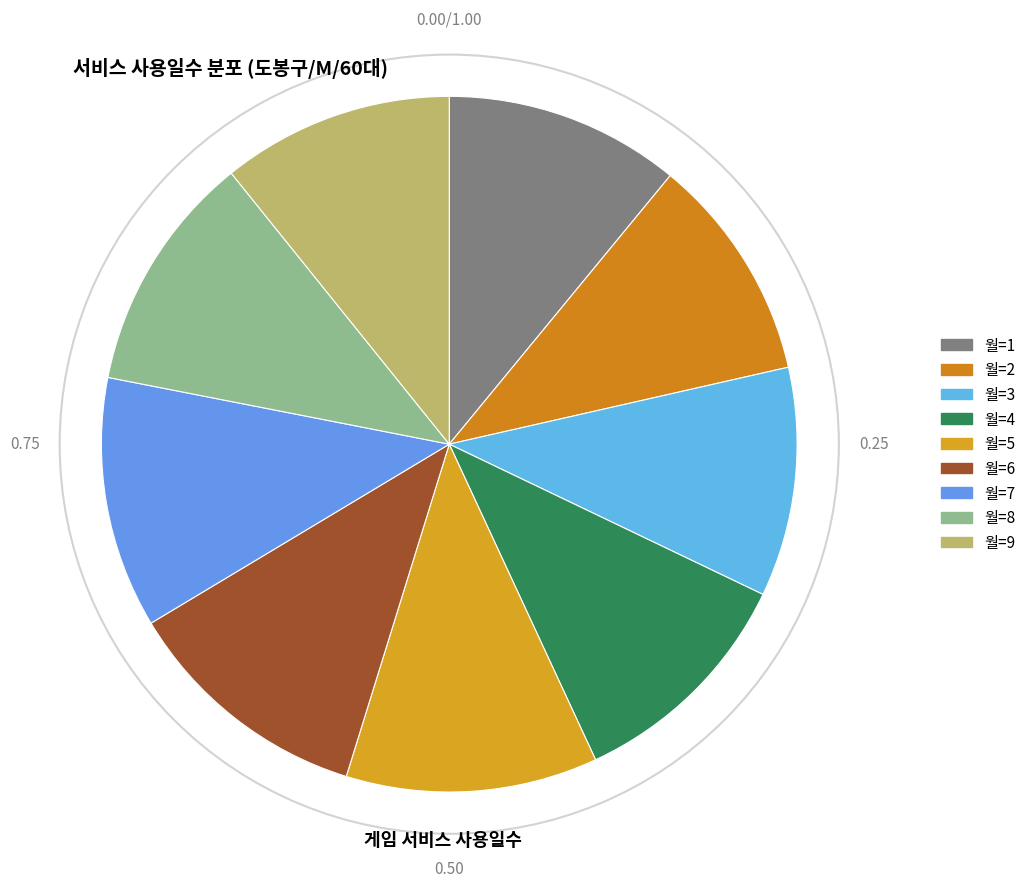

Count the number of slices in the pie.

9